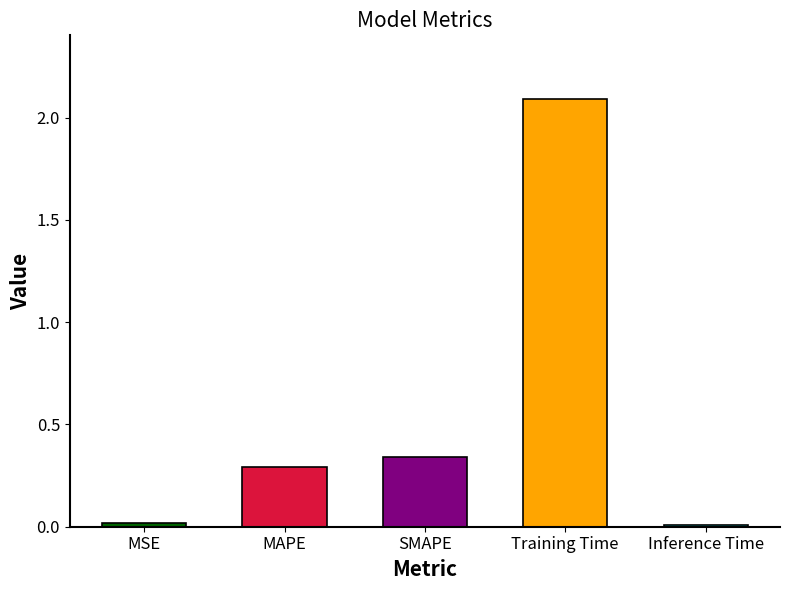

How many categories are shown in the chart?

5